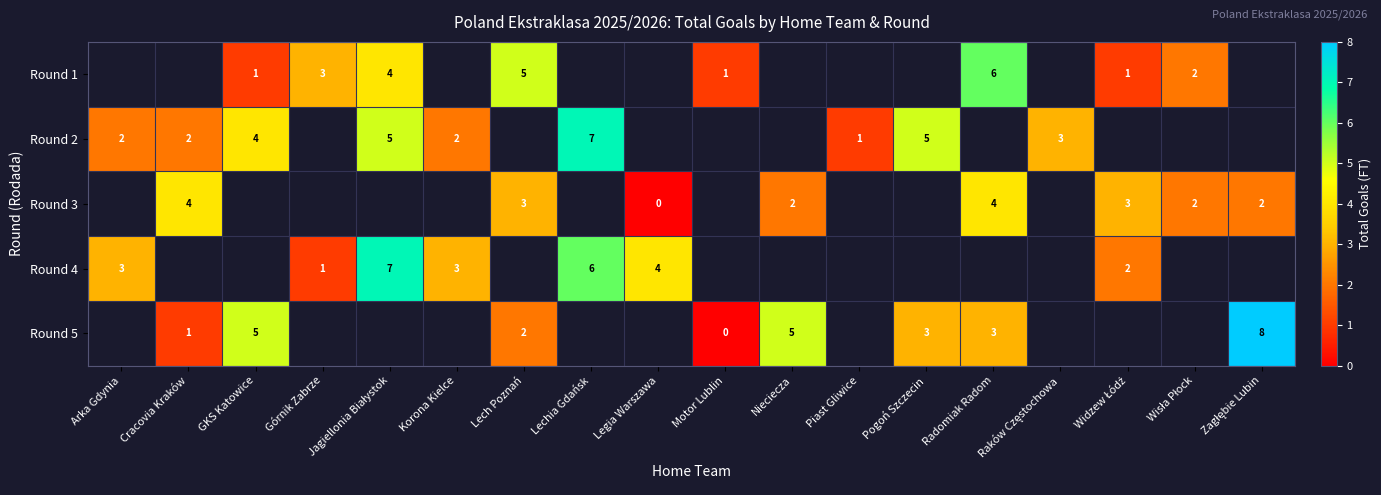

Which category has the lowest value across all series?

Legia Warszawa